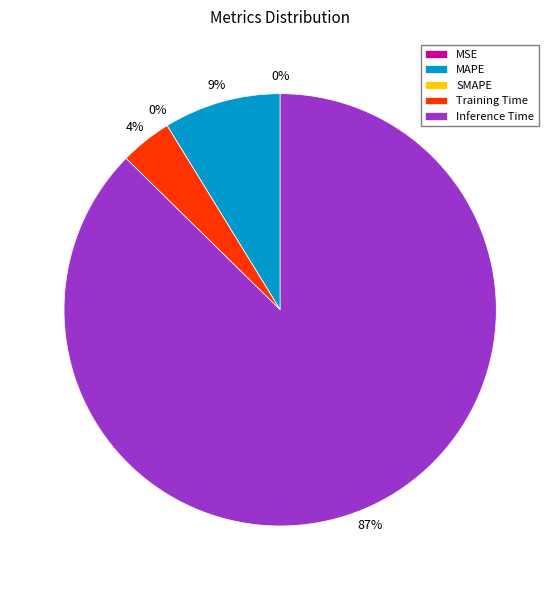

How many segments does this pie chart have?

5